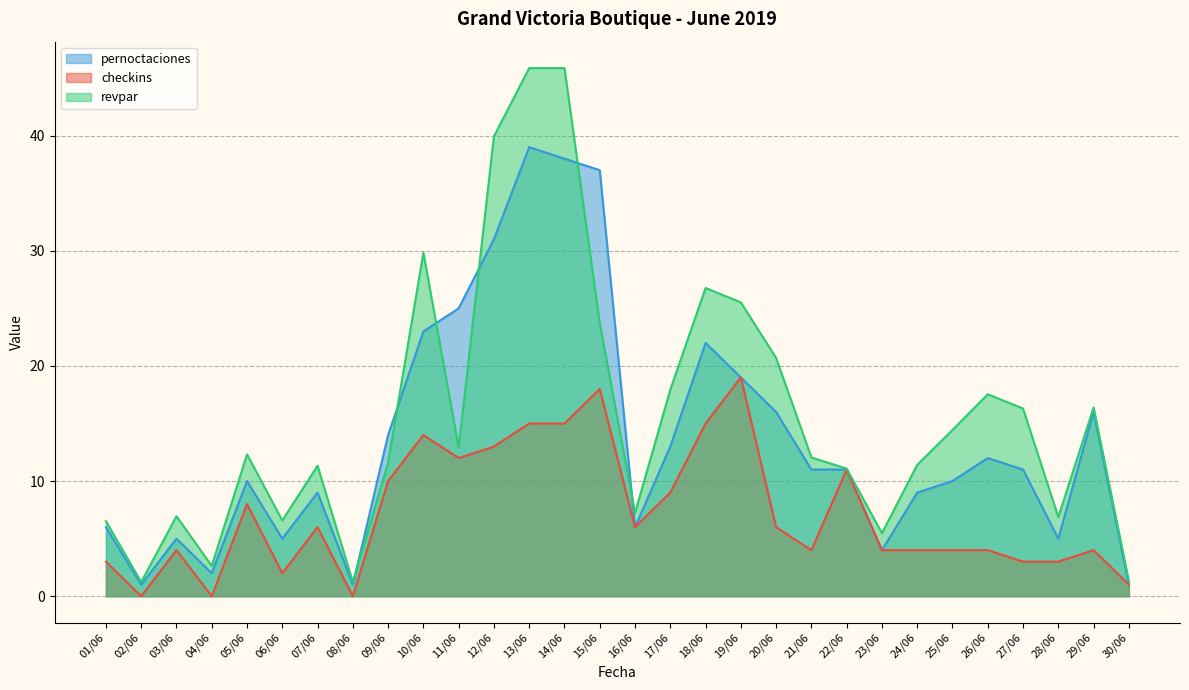

Count the number of data series in this chart.

3